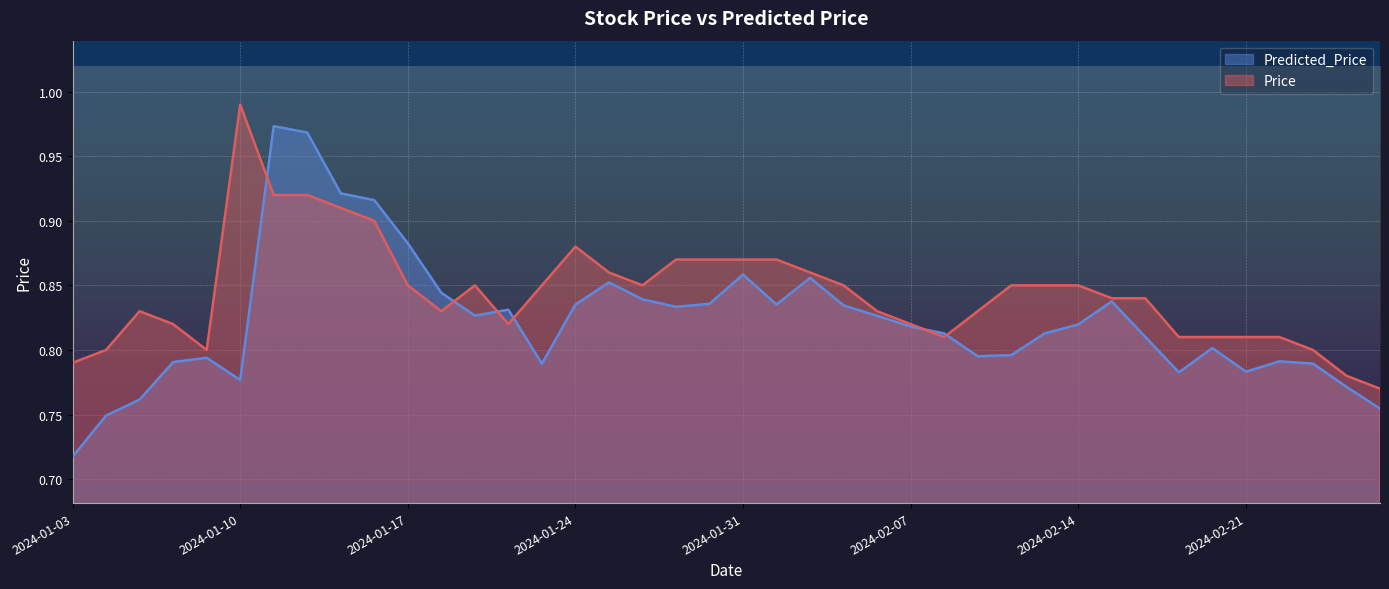

Which series ends up on top after the final intersection of Predicted_Price and Price?

Price